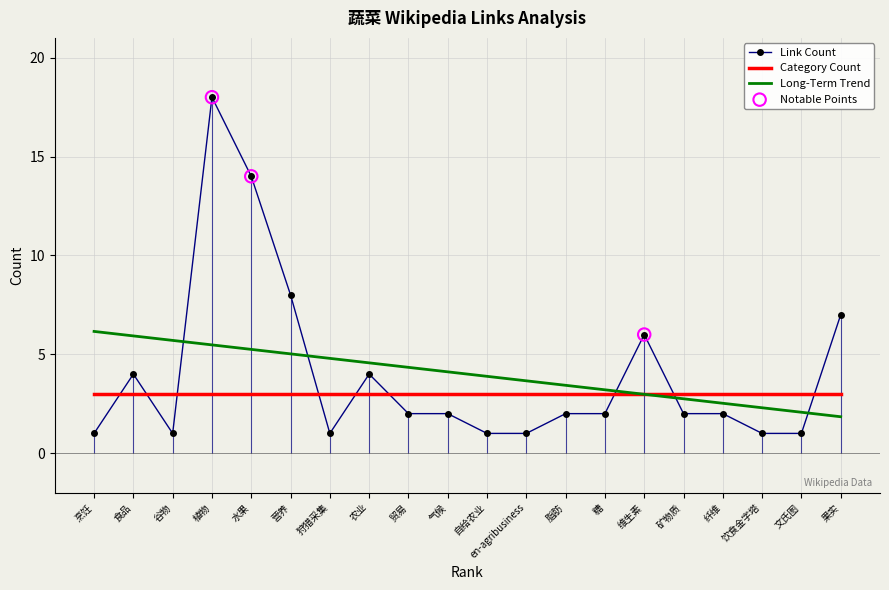

At how many categories does at least one series exceed 2?

20